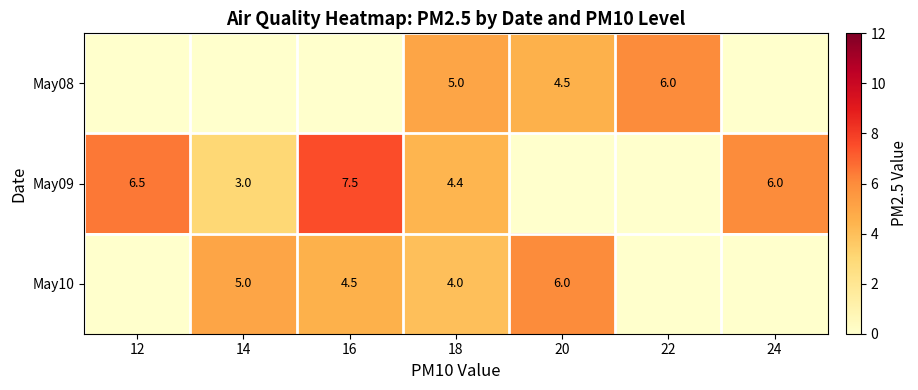

The May09 series shows 0.7 at 14. True or false?

False